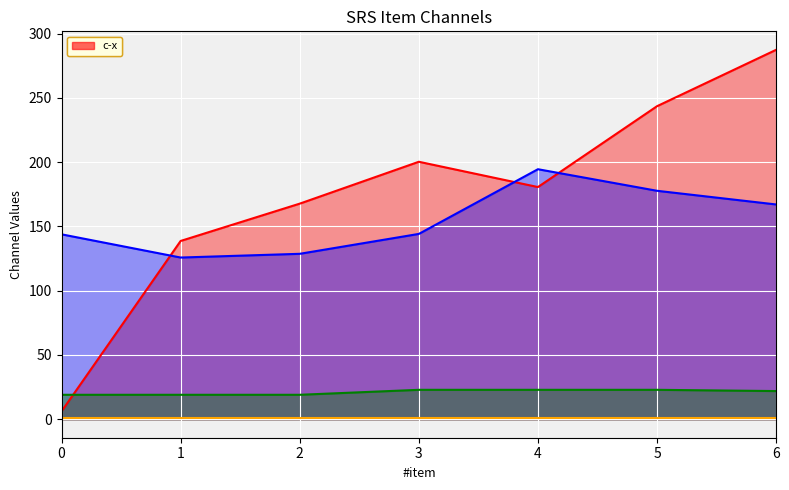

What is the minimum value for c-y?

125.8